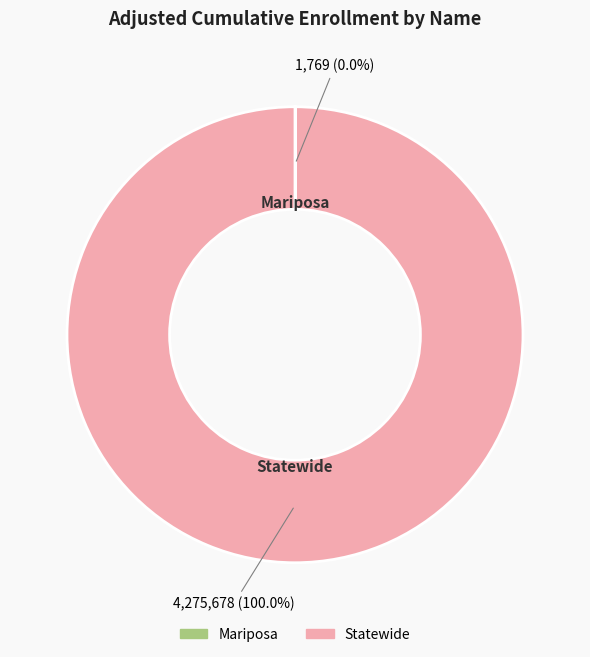

Which slice is the largest?

Statewide